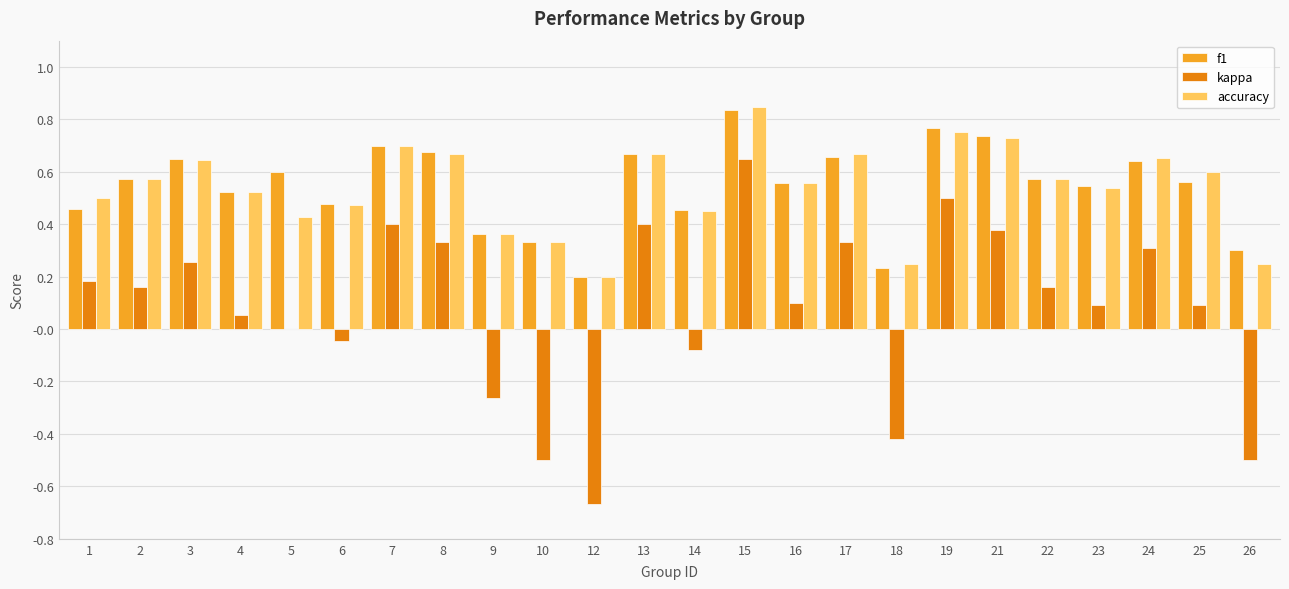

At which label does f1 reach its peak?

15